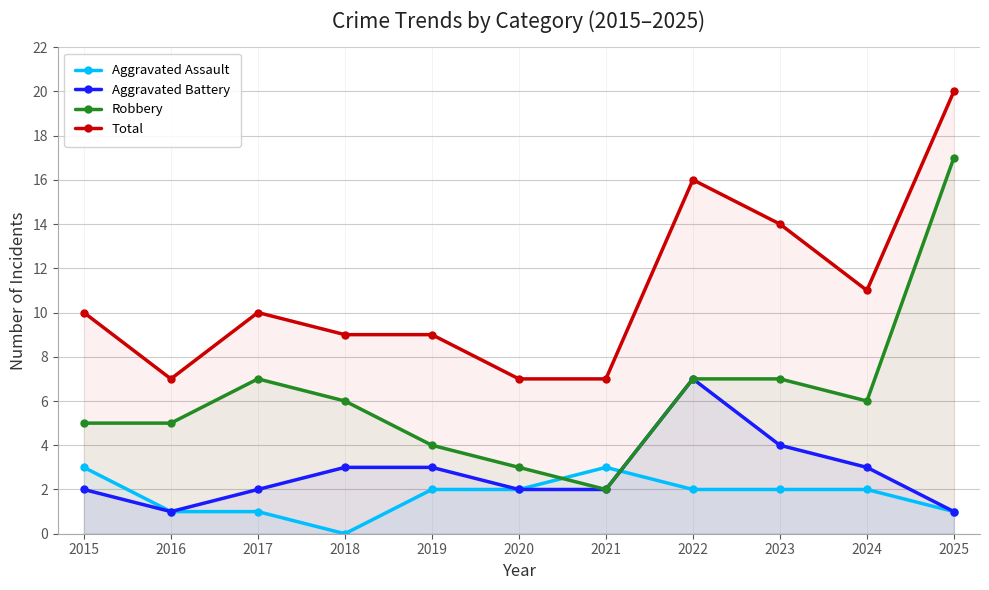

What are all the series names shown in the legend?

Aggravated Assault, Aggravated Battery, Robbery, Total